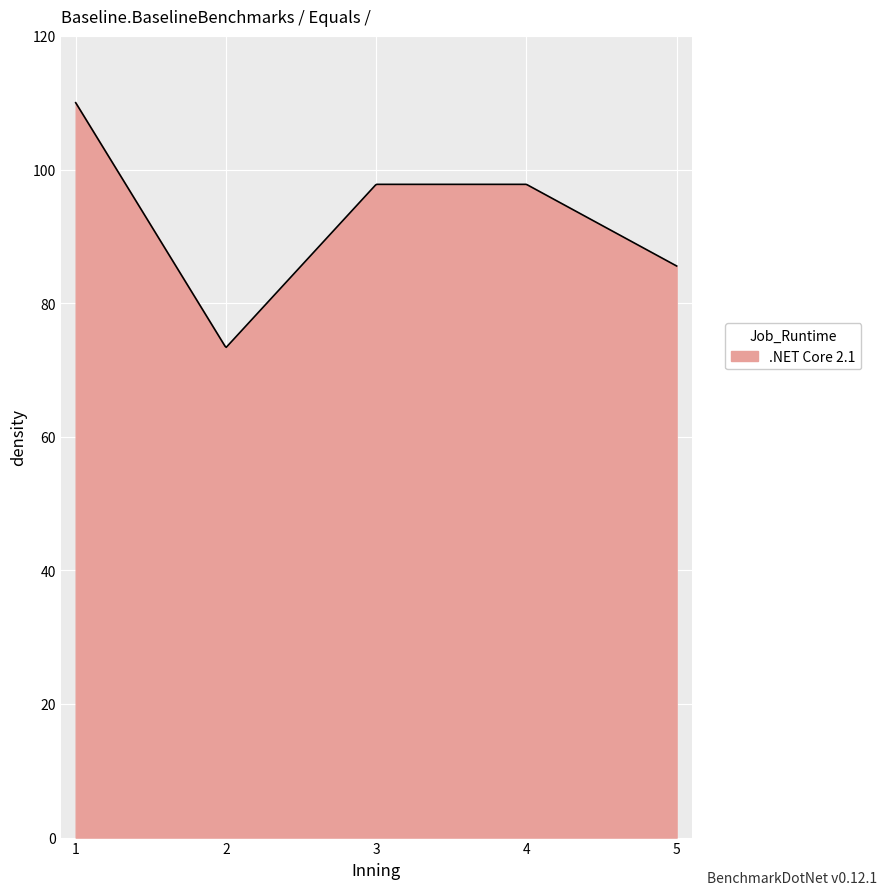

What is the difference between the maximum and minimum values?

36.6